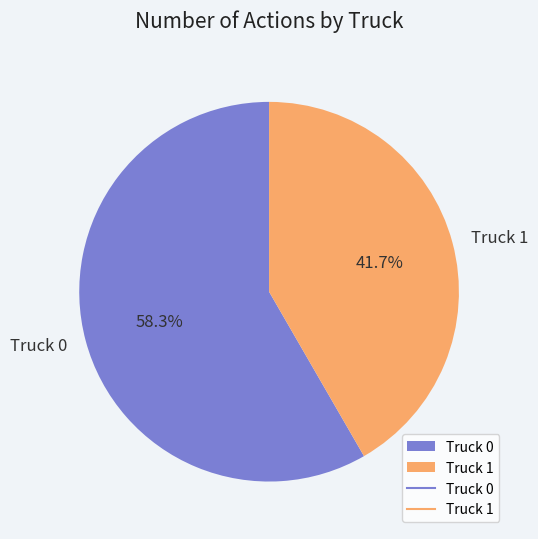

Rank the categories by value from lowest to highest.

Truck 1, Truck 0